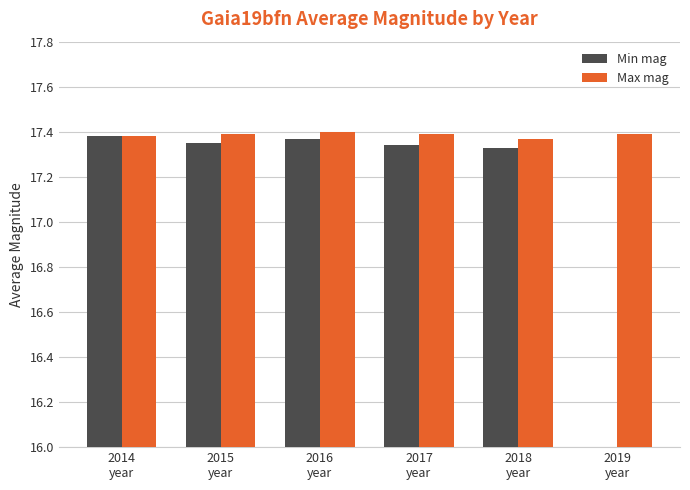

Rank the series at 2018
year from lowest to highest value.

Min mag, Max mag